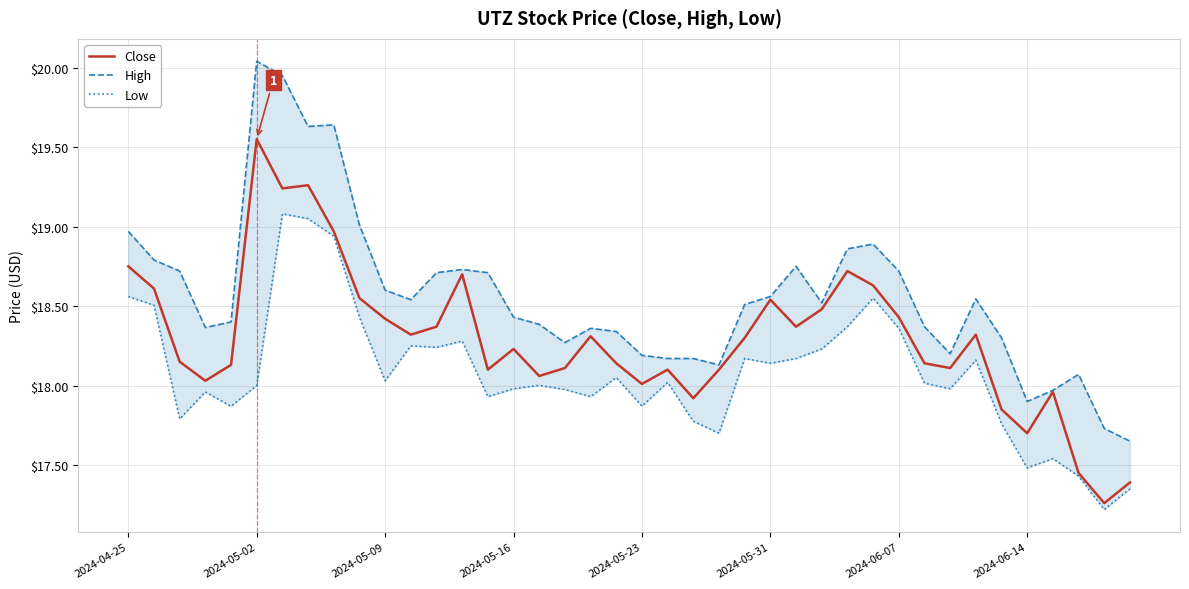

What is the difference between the highest and lowest values at 28?

0.5